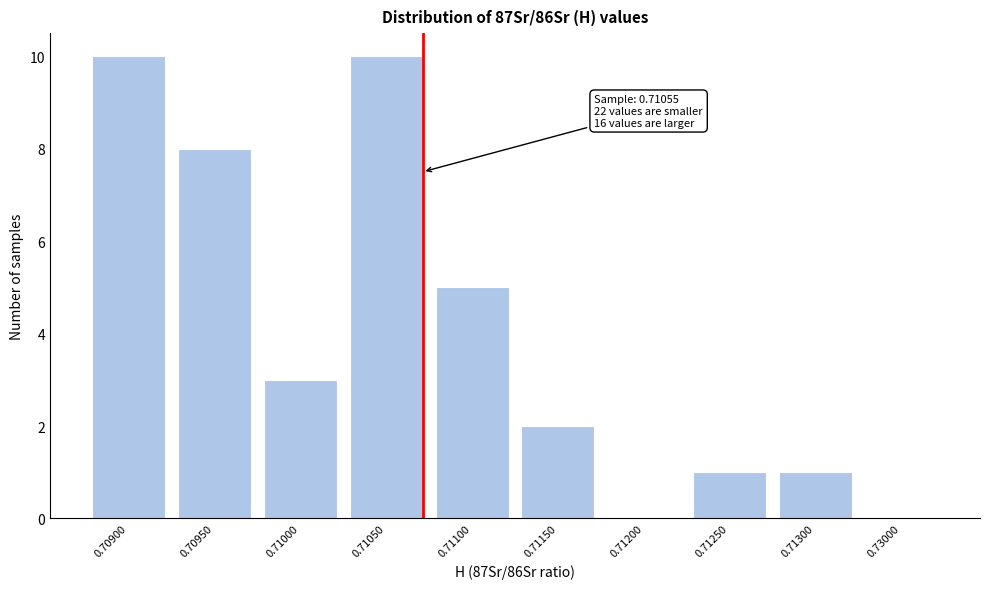

Reading right to left, list all the values displayed in this chart.

0.73000=0	0.71300=1	0.71250=1	0.71200=0	0.71150=2	0.71100=5	0.71050=10	0.71000=3	0.70950=8	0.70900=10